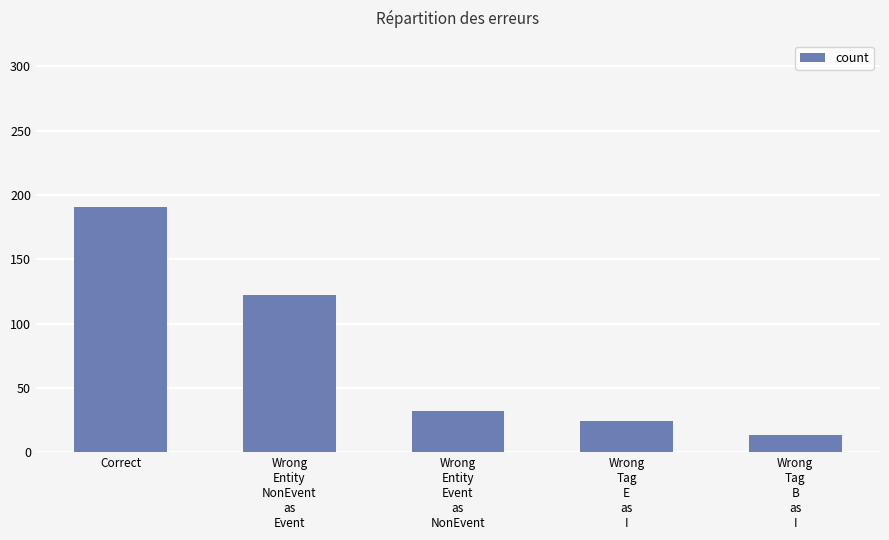

Rank the categories by value from highest to lowest.

Correct, Wrong
Entity
NonEvent
as
Event, Wrong
Entity
Event
as
NonEvent, Wrong
Tag
E
as
I, Wrong
Tag
B
as
I